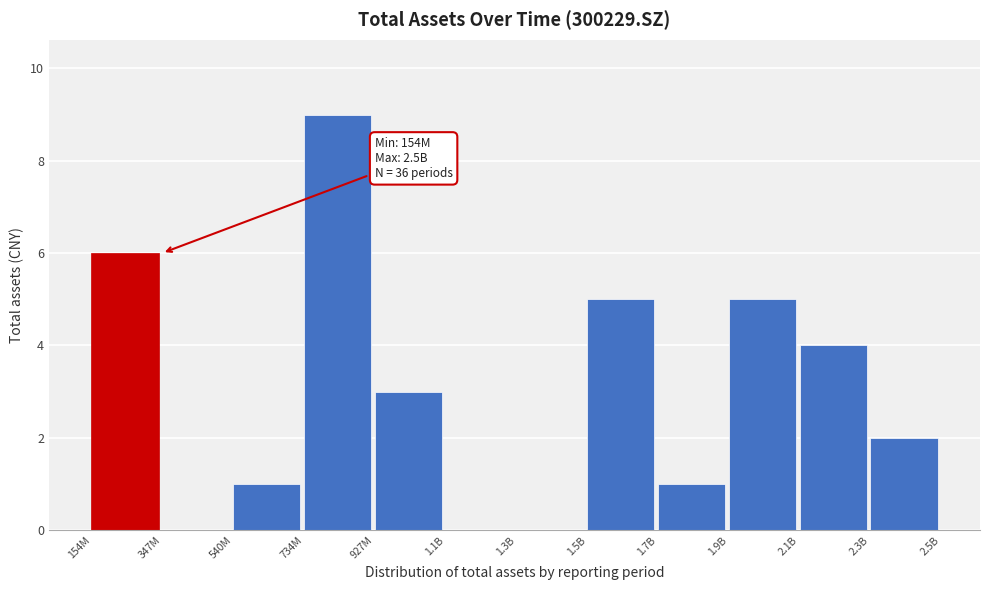

Reading left to right, what are all the values shown in this chart?

154M=6	347M=0	540M=1	734M=9	927M=3	1.1B=0	1.3B=0	1.5B=5	1.7B=1	1.9B=5	2.1B=4	2.3B=2